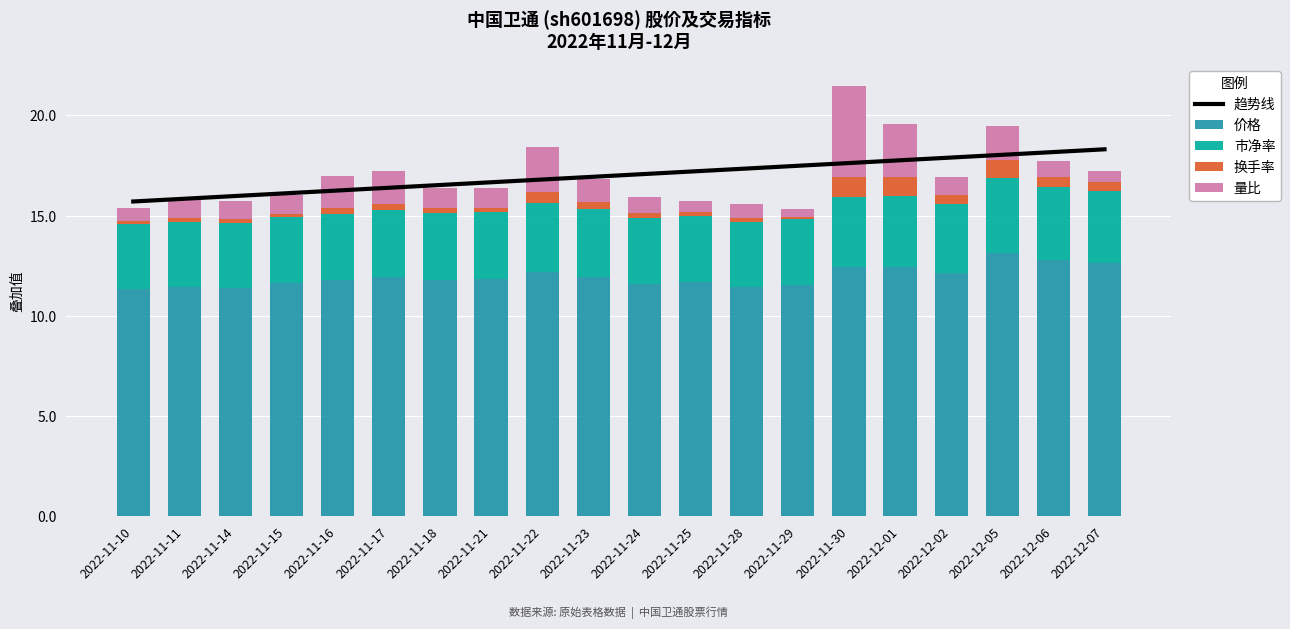

How many 市净率 values are between 3 and 4?

20